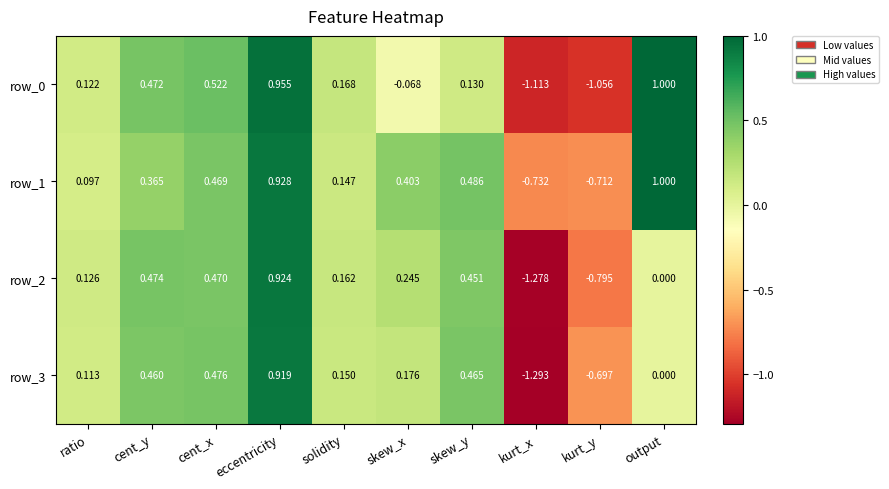

List the labels in order of row_2 value, smallest first.

kurt_x, kurt_y, output, ratio, solidity, skew_x, skew_y, cent_x, cent_y, eccentricity